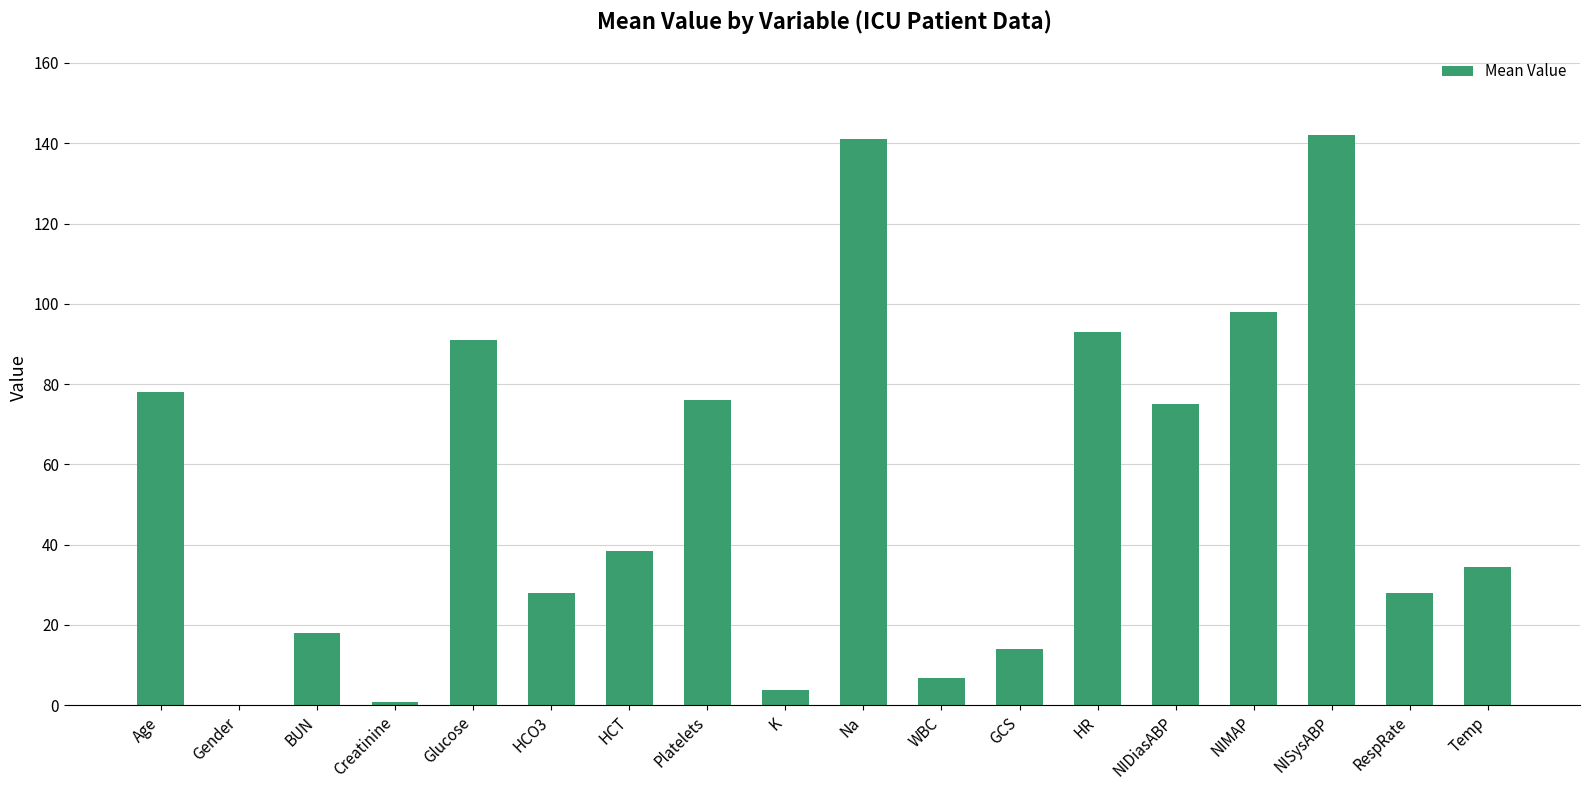

Reading left to right, list all the values displayed in this chart.

78.0	0.0	18.0	0.7	91.0	28.0	38.3	76.0	3.8	141.0	6.7	14.0	93.0	75.0	98.0	142.0	28.0	34.5